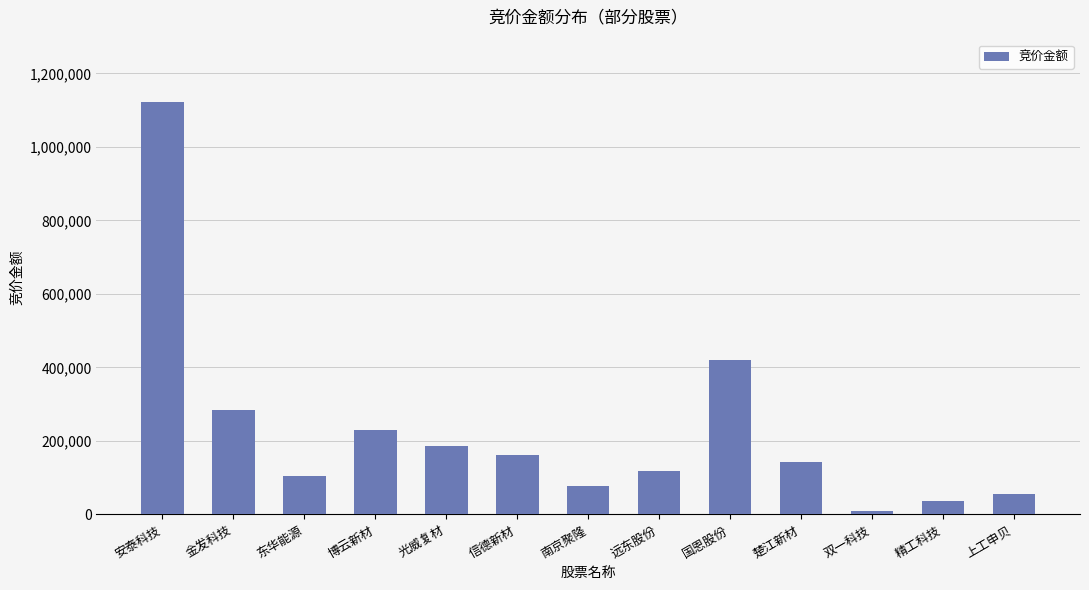

What is the label of the 11th bar from the left?

双一科技